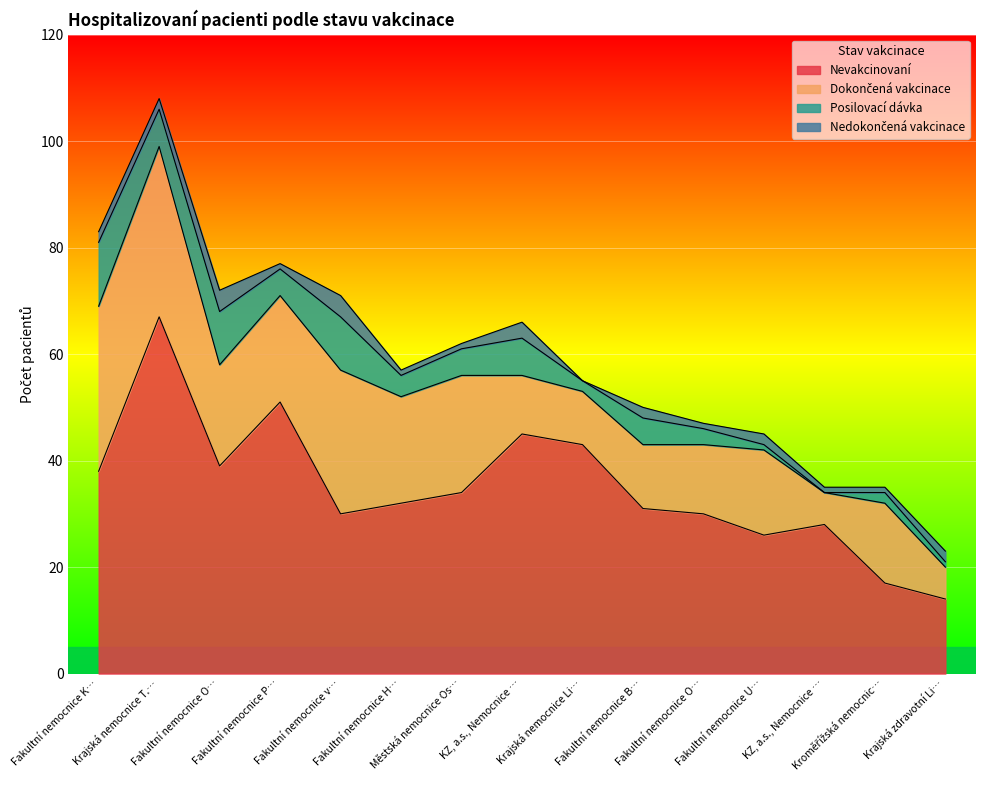

How many lines are shown in the chart?

4